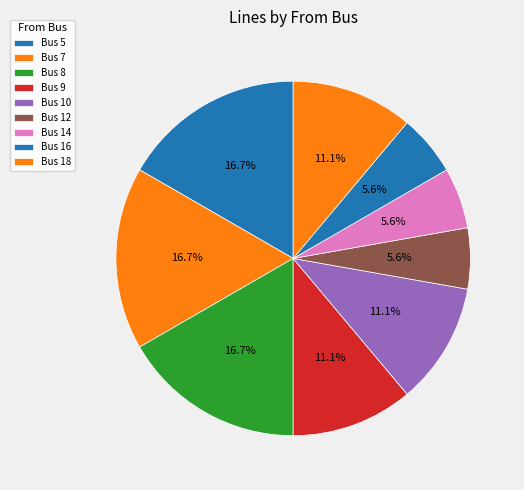

How many segments does this pie chart have?

9